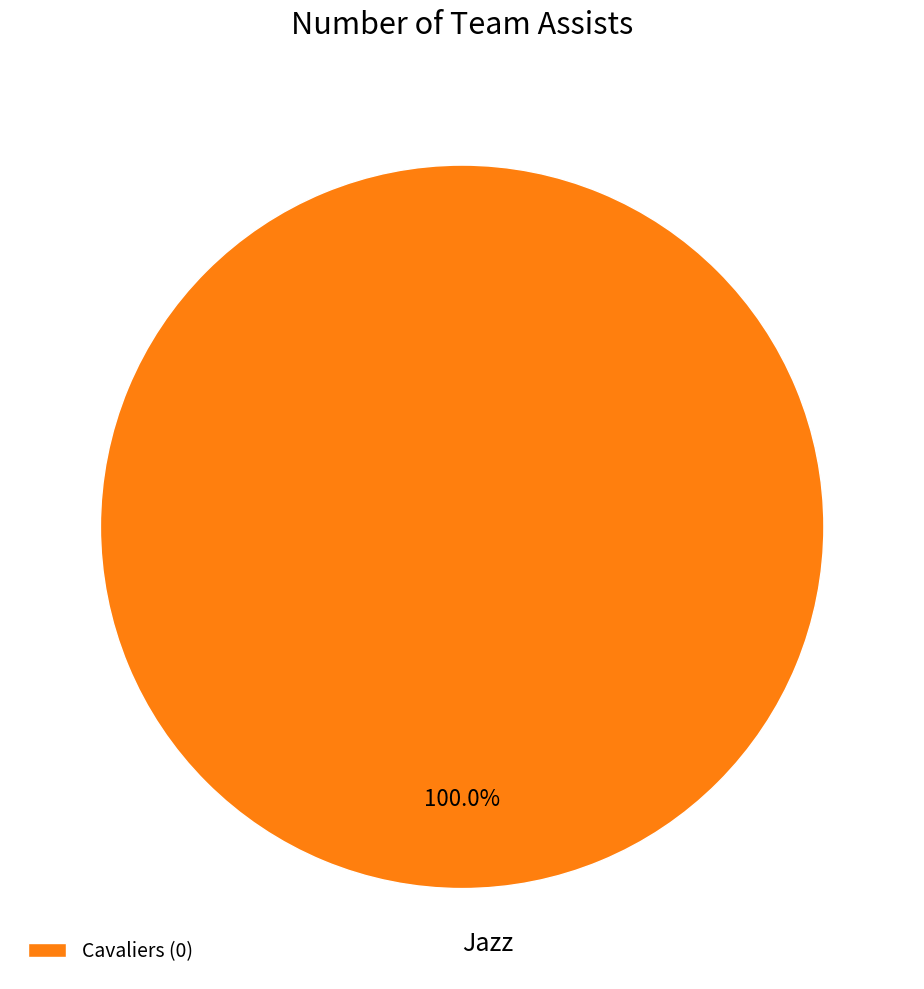

What percentage is the Jazz slice, to the nearest percent?

100%